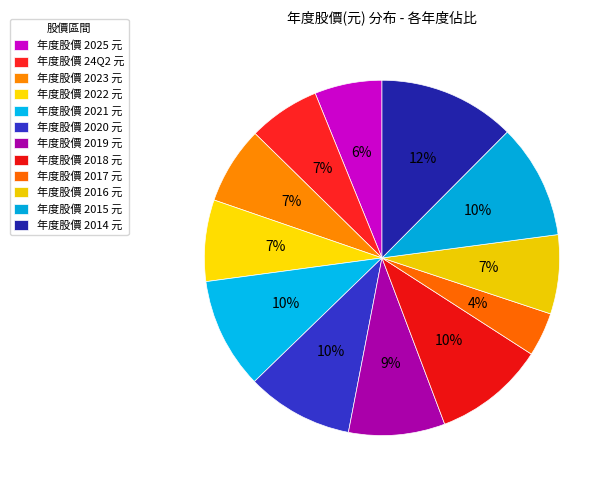

Is there a majority slice in this chart?

No